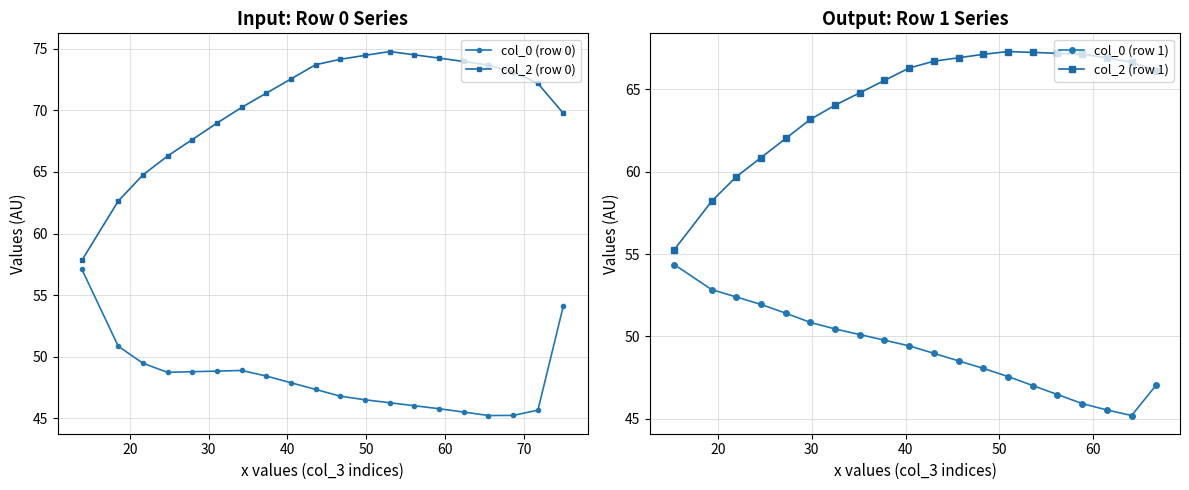

What is the value of the col_0 (row 0) point at the 12th from the left?

46.5